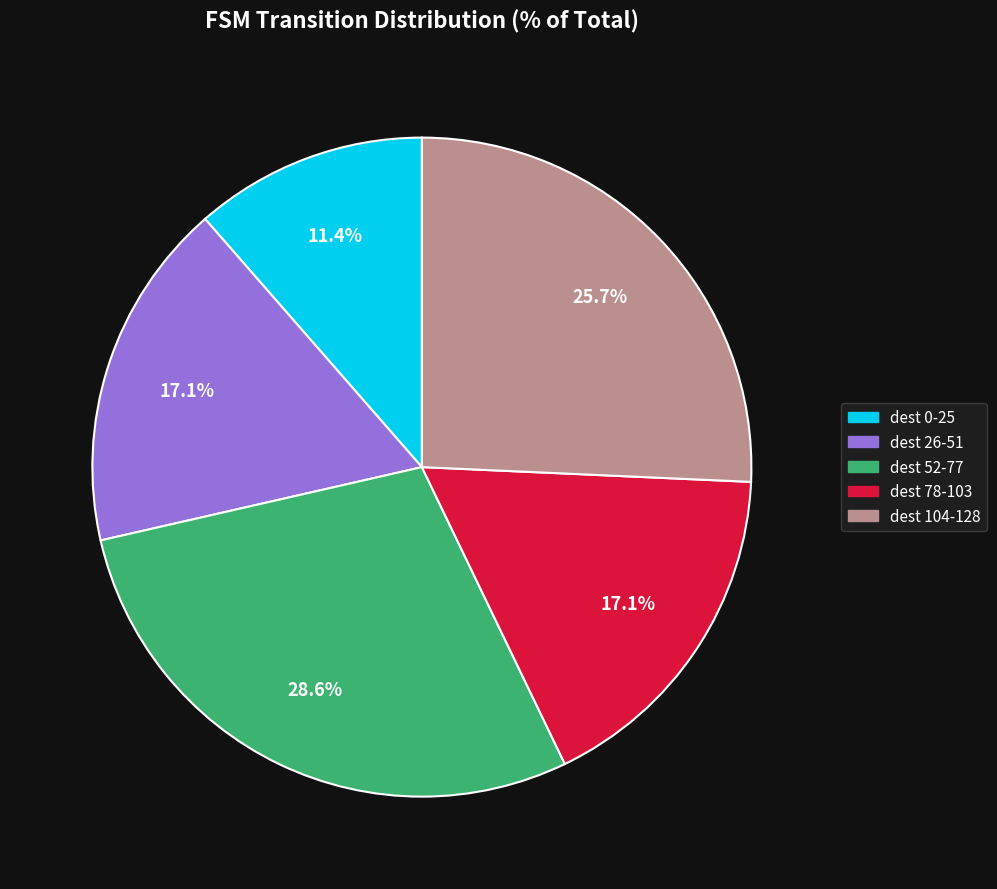

Approximately how many times larger is the value at dest 0-25 compared to dest 26-51?

0.7